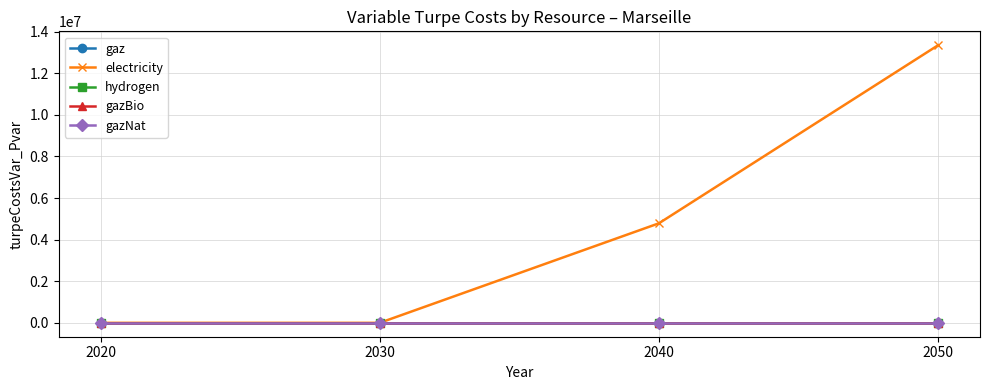

Which series has the largest total across all categories?

electricity